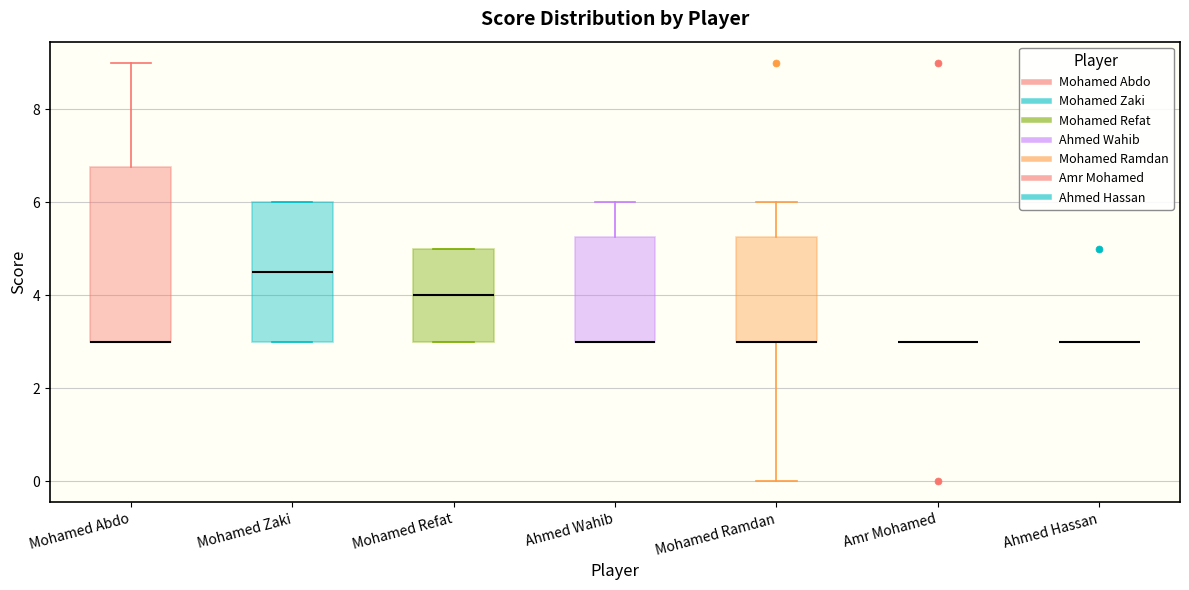

Reading left to right, transcribe this box plot: for each box, give where its median line is, the range the box spans, and where its two whiskers end, as read against the y-axis. The values are not printed on the chart, so give them approximately, as read against the axis.

Mohamed Abdo: median 3.0 (drawn on the box's lower edge), box 3.0 to 6.8, whiskers 3.0 to 9.0
Mohamed Zaki: median 4.6, box 3.0 to 6.0, whiskers 3.0 to 6.0
Mohamed Refat: median 4.0, box 3.0 to 5.0, whiskers 3.0 to 5.0
Ahmed Wahib: median 3.0 (drawn on the box's lower edge), box 3.0 to 5.2, whiskers 3.0 to 6.0
Mohamed Ramdan: median 3.0 (drawn on the box's lower edge), box 3.0 to 5.2, whiskers 0.0 to 6.0
Amr Mohamed: box collapsed to a line at 3.0, whiskers 3.0 to 3.0
Ahmed Hassan: box collapsed to a line at 3.0, whiskers 3.0 to 3.0